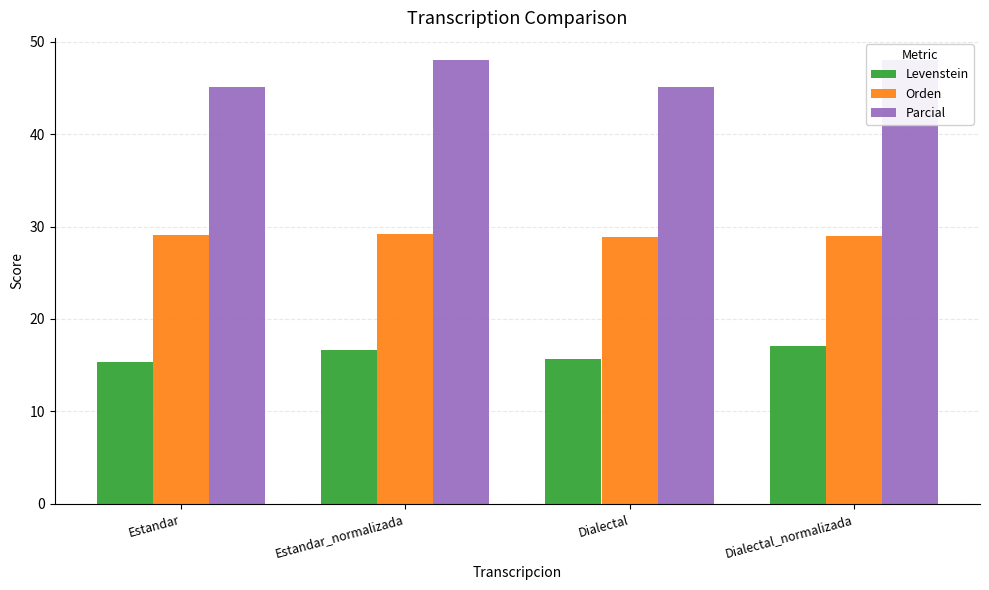

Which has a higher value, Estandar or Dialectal_normalizada?

Dialectal_normalizada